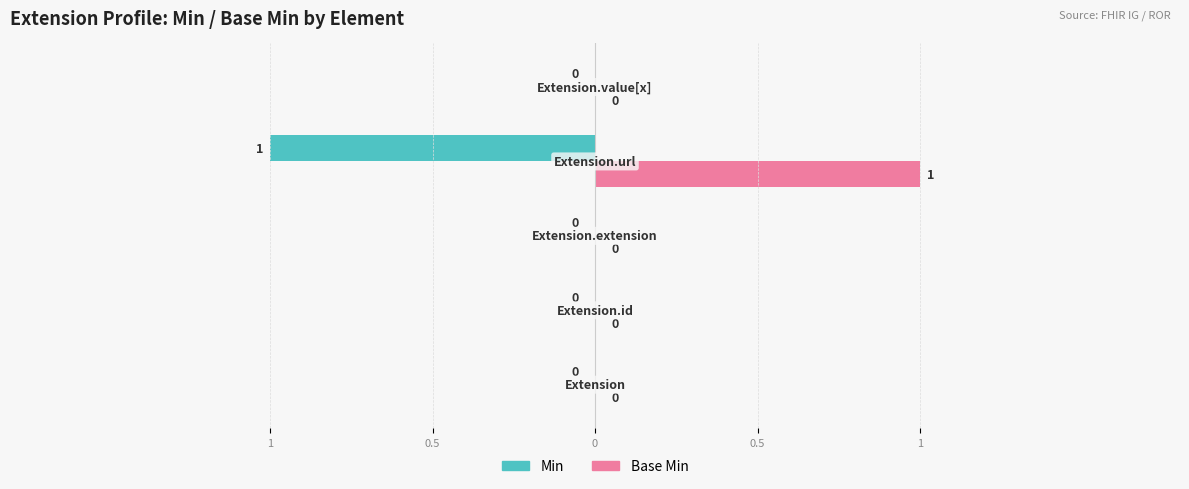

What are all the series names shown in the legend?

Min, Base Min